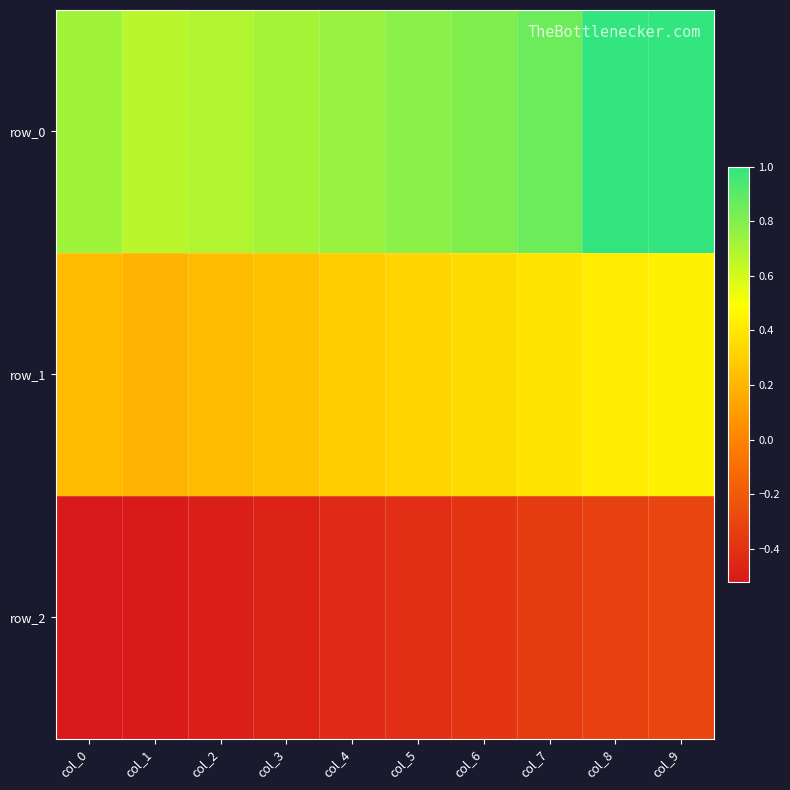

Rank the categories by row_2 value from highest to lowest.

col_9, col_8, col_7, col_6, col_5, col_4, col_3, col_2, col_1, col_0